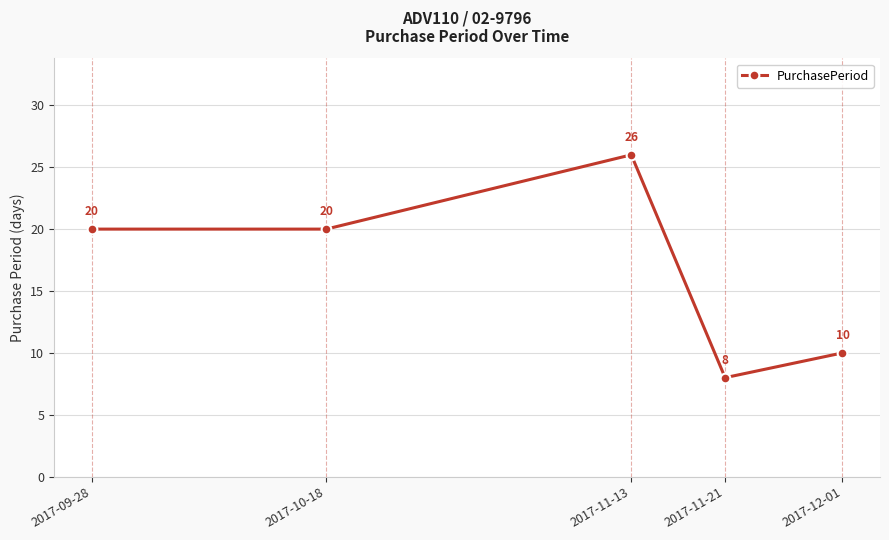

How many data points does each series have?

5